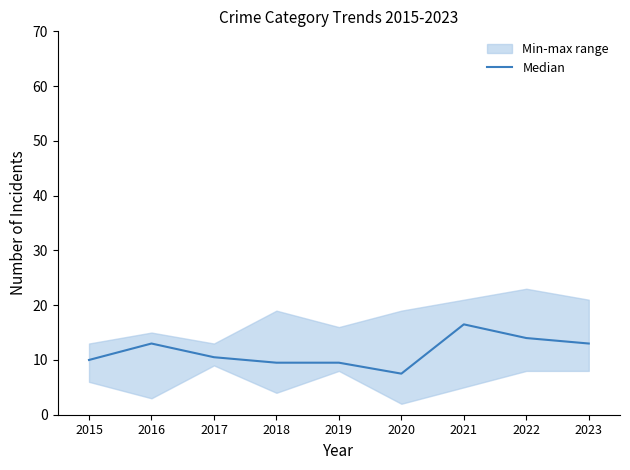

Is it true that the value at 2016 is 13.0?

True